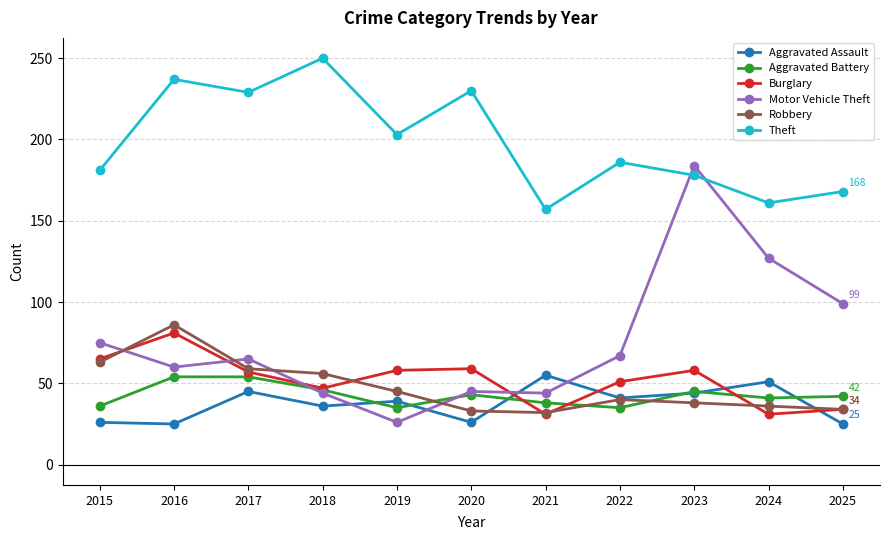

What is the maximum value shown in the chart?

250